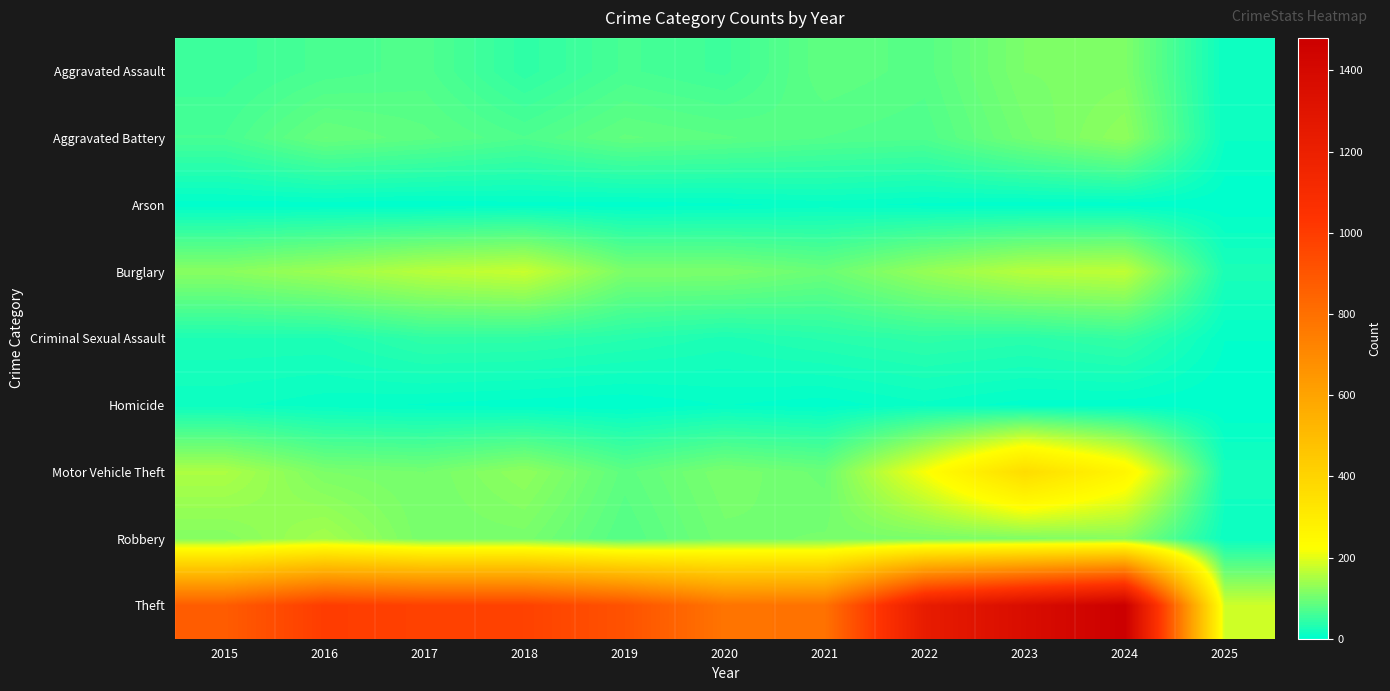

Which series has the widest spread of values?

Theft